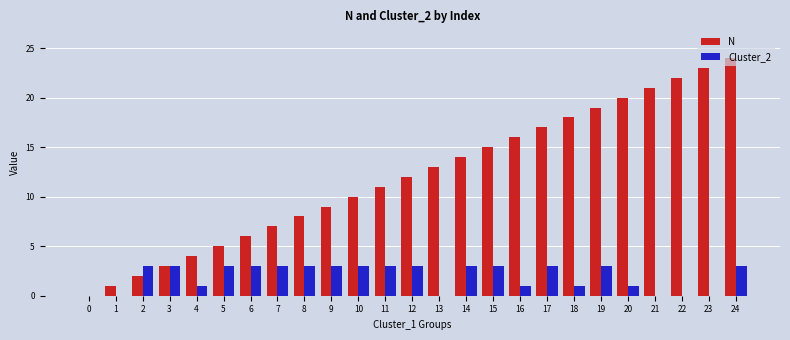

Reading left to right, transcribe all the data shown in this chart.

N: 0	1	2	3	4	5	6	7	8	9	10	11	12	13	14	15	16	17	18	19	20	21	22	23	24
Cluster_2: 0	0	3	3	1	3	3	3	3	3	3	3	3	0	3	3	1	3	1	3	1	0	0	0	3